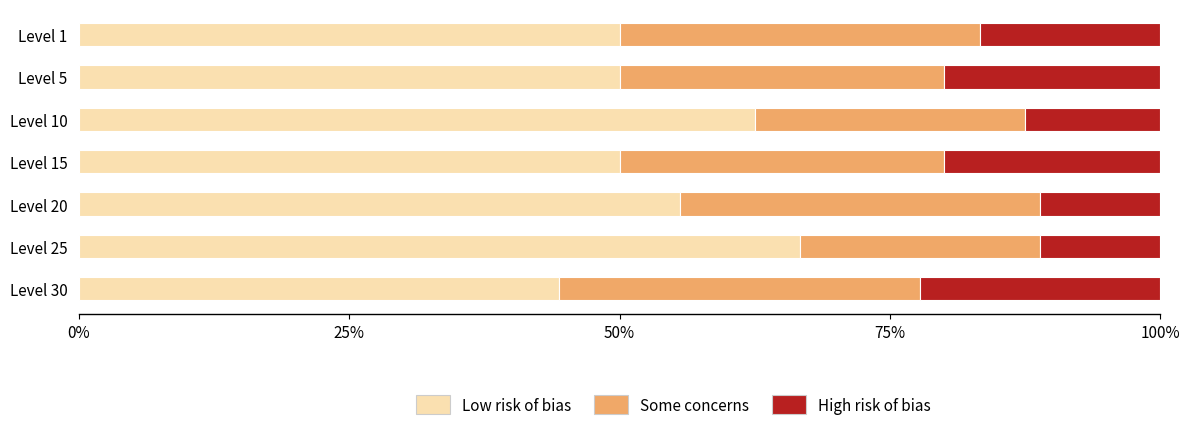

What is the difference between the maximum and minimum values in the Low risk of bias series?

22.2